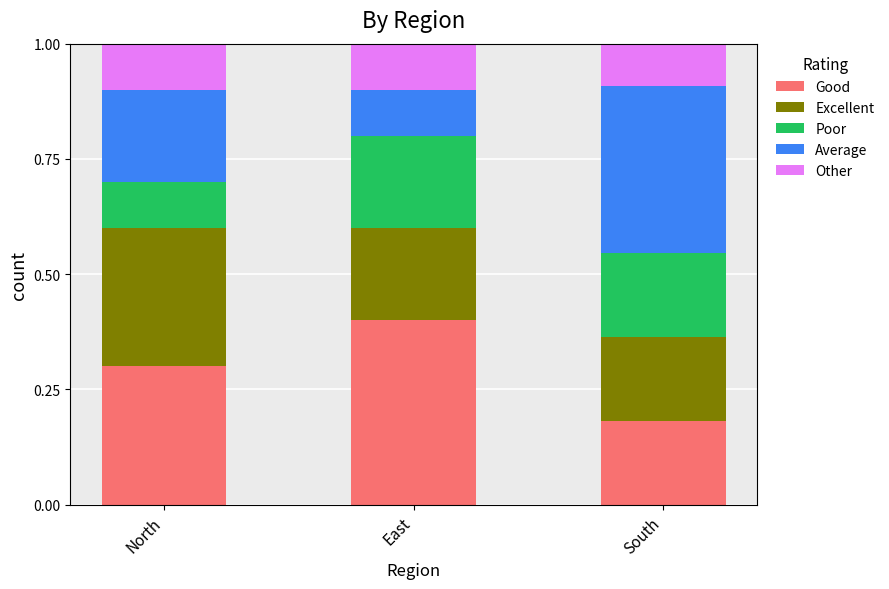

What is the sum of all Good values?

0.9